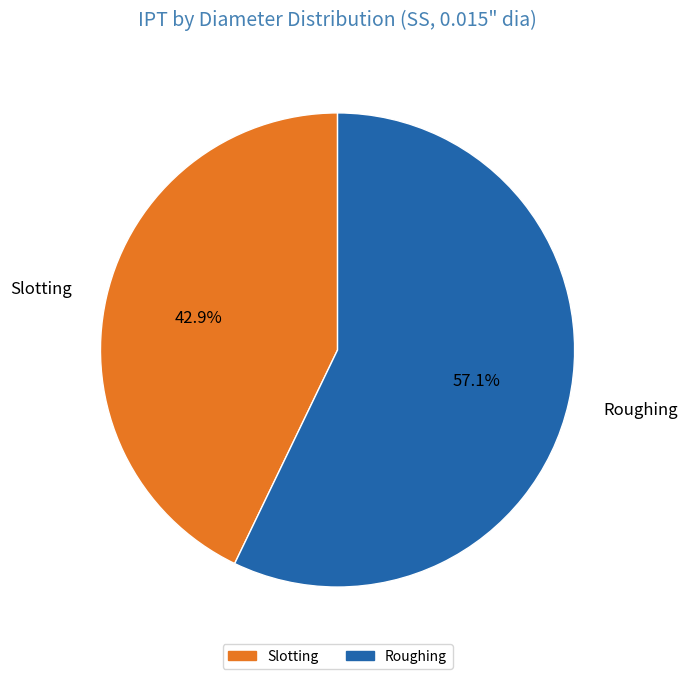

To the nearest percent, what portion does Roughing represent?

57%